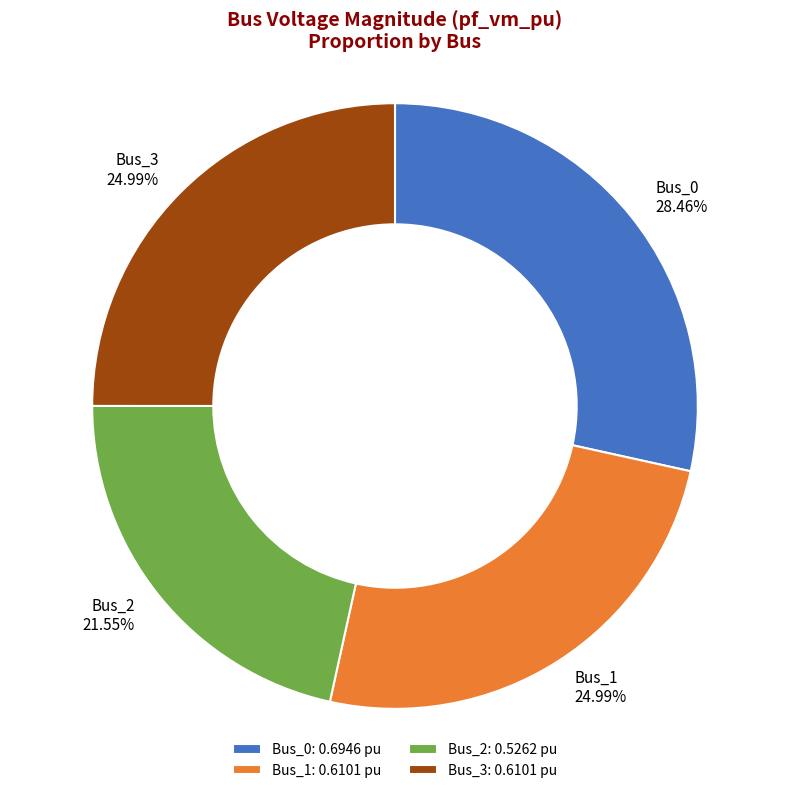

To the nearest percent, what portion does Bus_2 represent?

22%